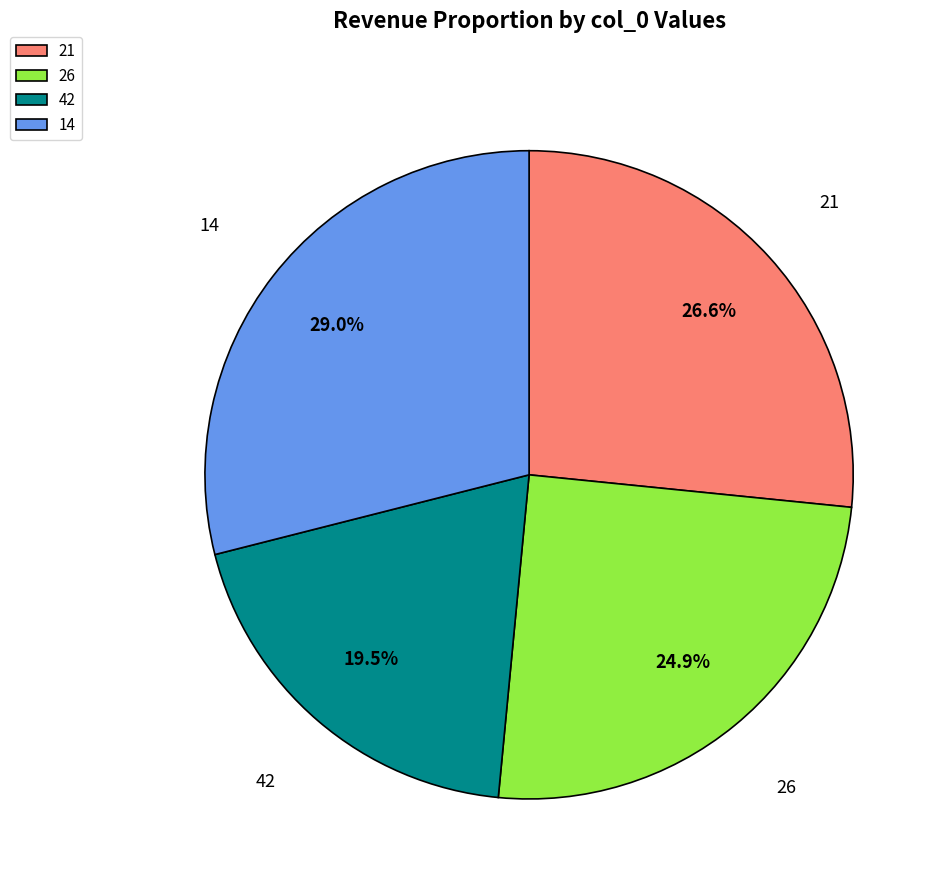

Approximately how many times larger is the value at 42 compared to 21?

0.7